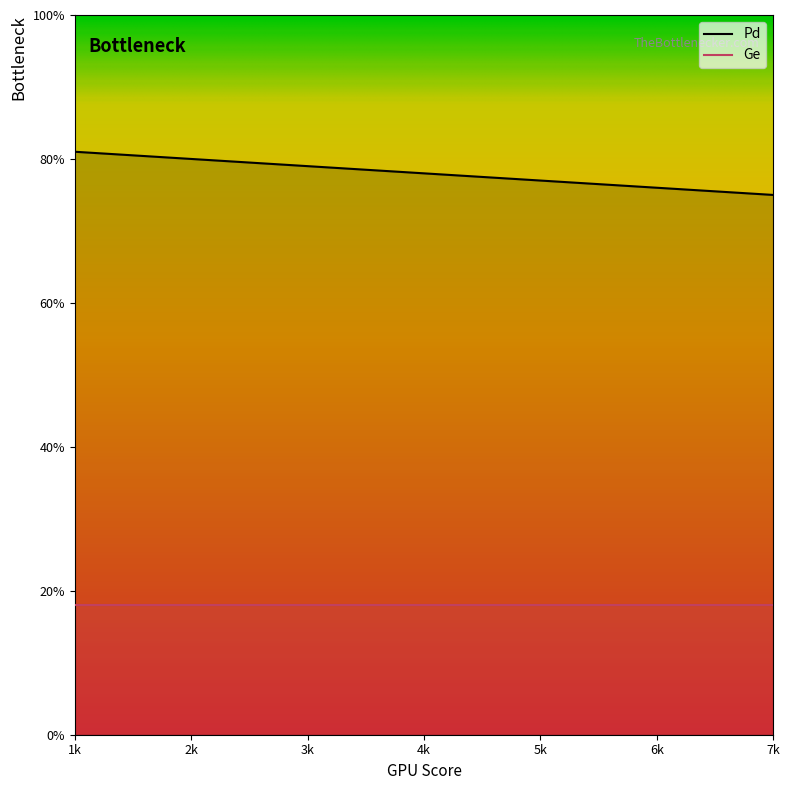

How many lines are shown in the chart?

2